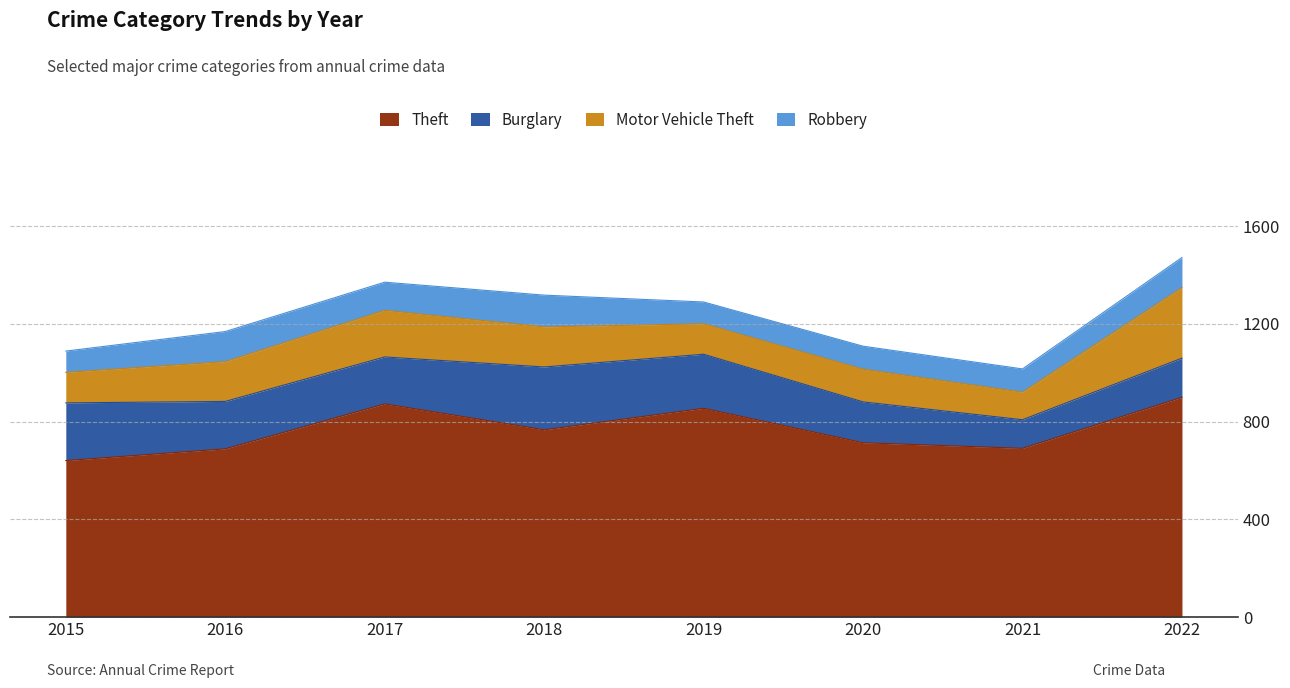

At which category does Theft reach its first local valley?

2018